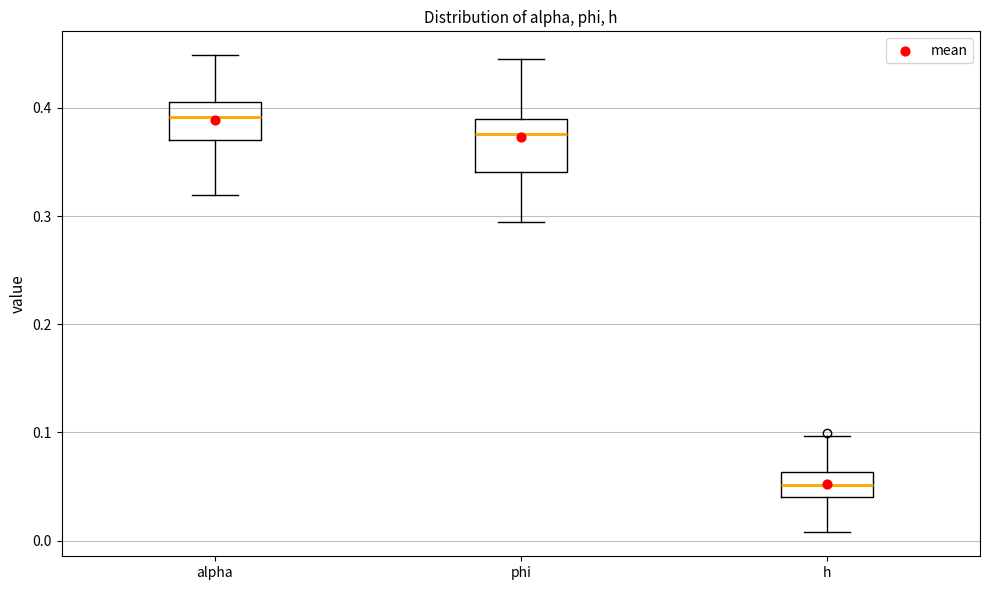

Where does the median line of the box for phi sit on the y-axis? The values are not printed on the chart, so give them approximately, as read against the axis.

0.38